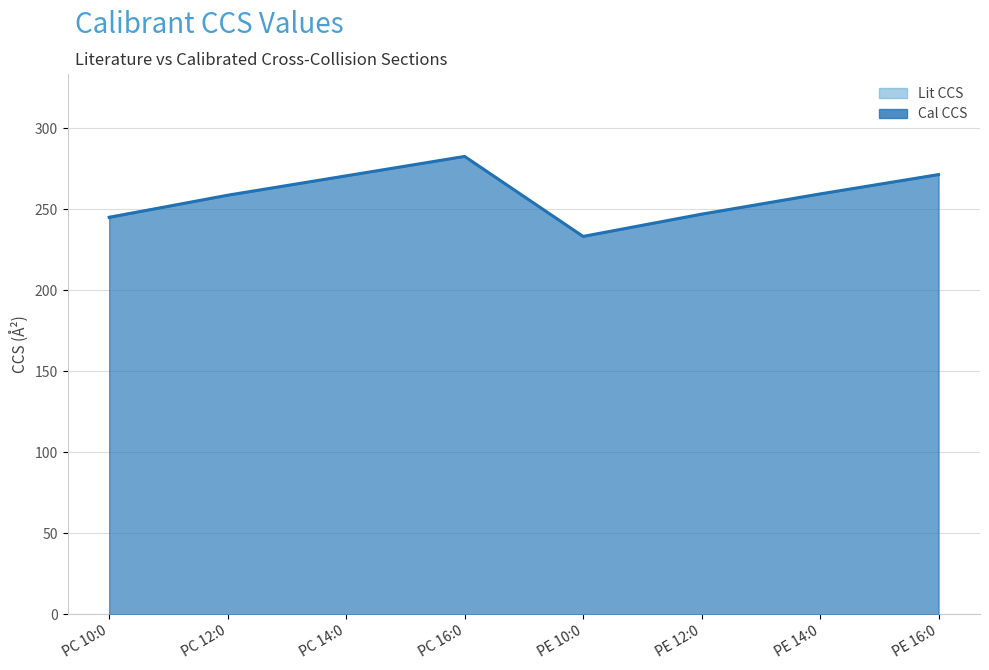

What are all the series names shown in the legend?

Lit CCS, Cal CCS